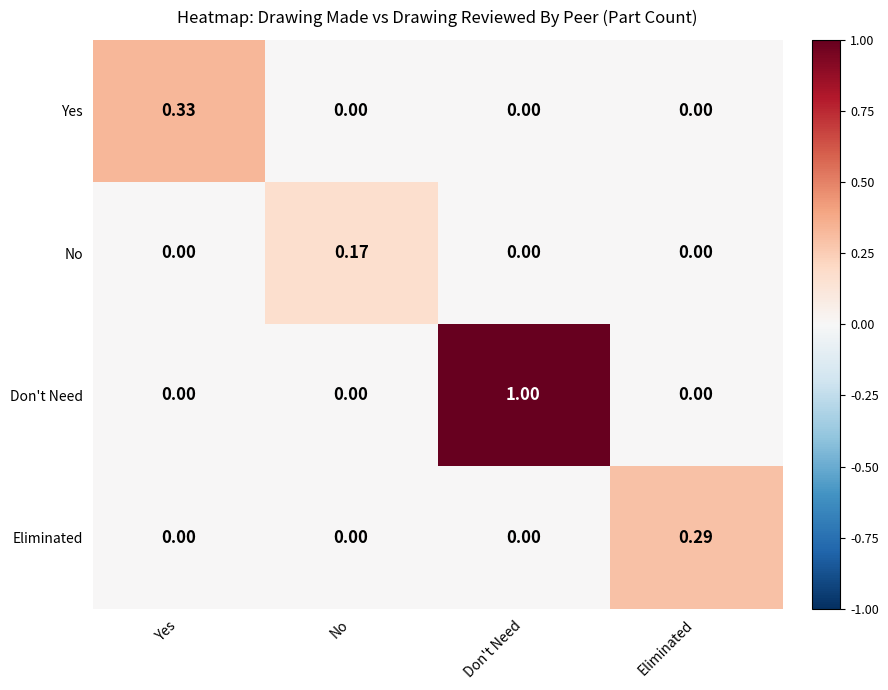

Which series has the largest range (max minus min)?

Don't Need